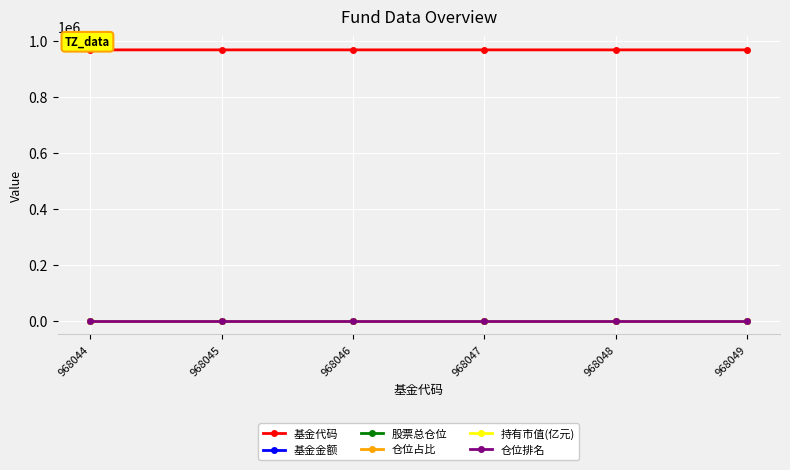

What is the value of the 仓位排名 point at the 1st from the left?

2.0